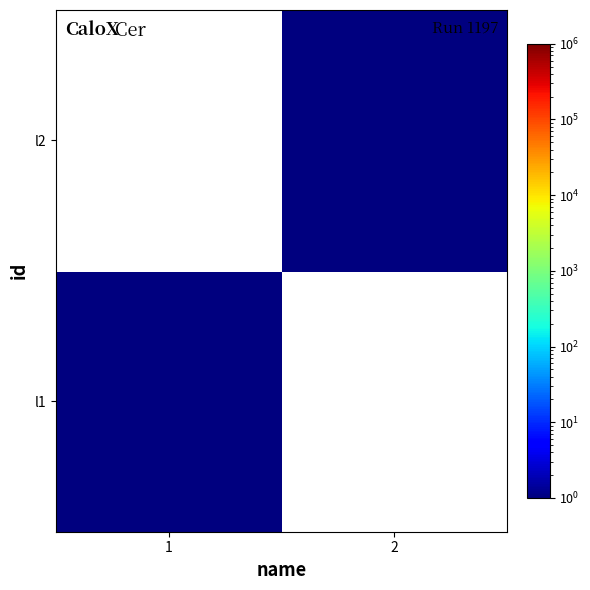

Count the number of data series in this chart.

2